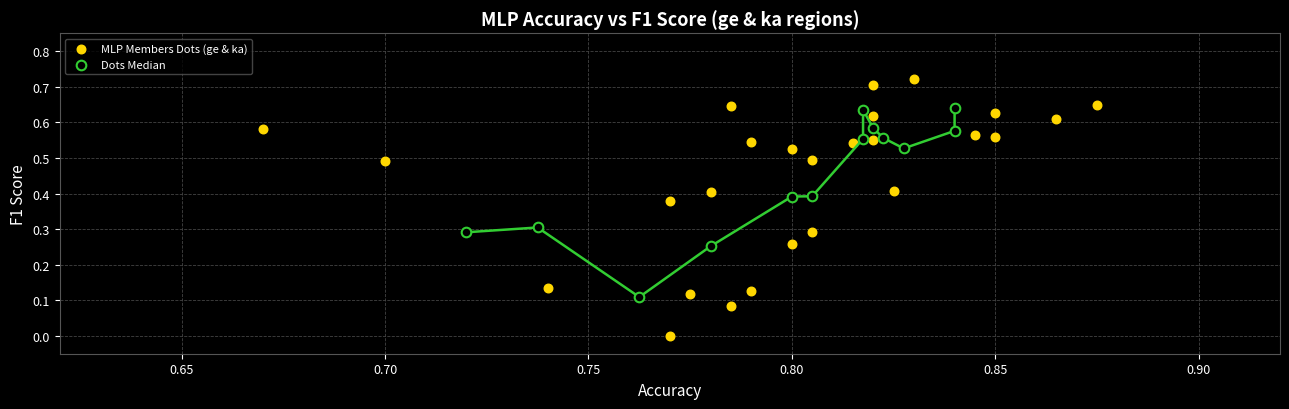

Which series contains the lowest Y value?

MLP Members Dots (ge & ka)